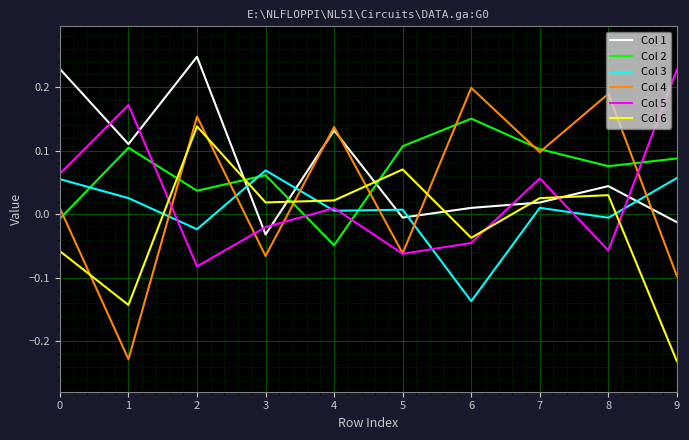

Which series has the largest range (max minus min)?

Col 4